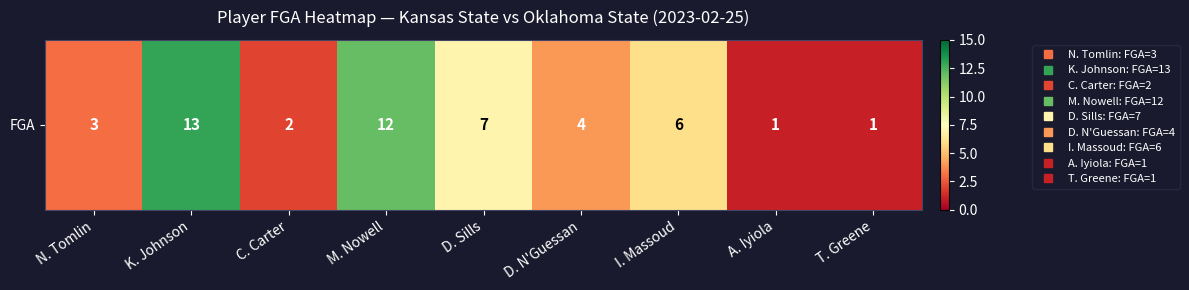

True or false: the data shows 2 at C. Carter.

True